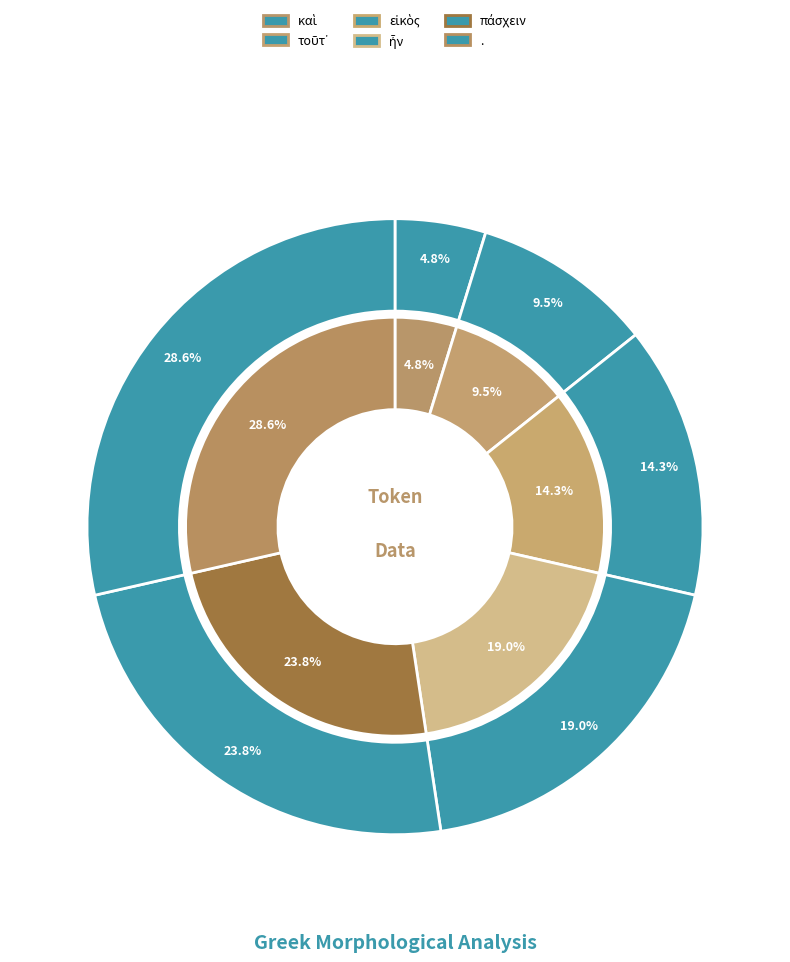

Combined, do τοῦτ᾽ and . account for over 50%?

No